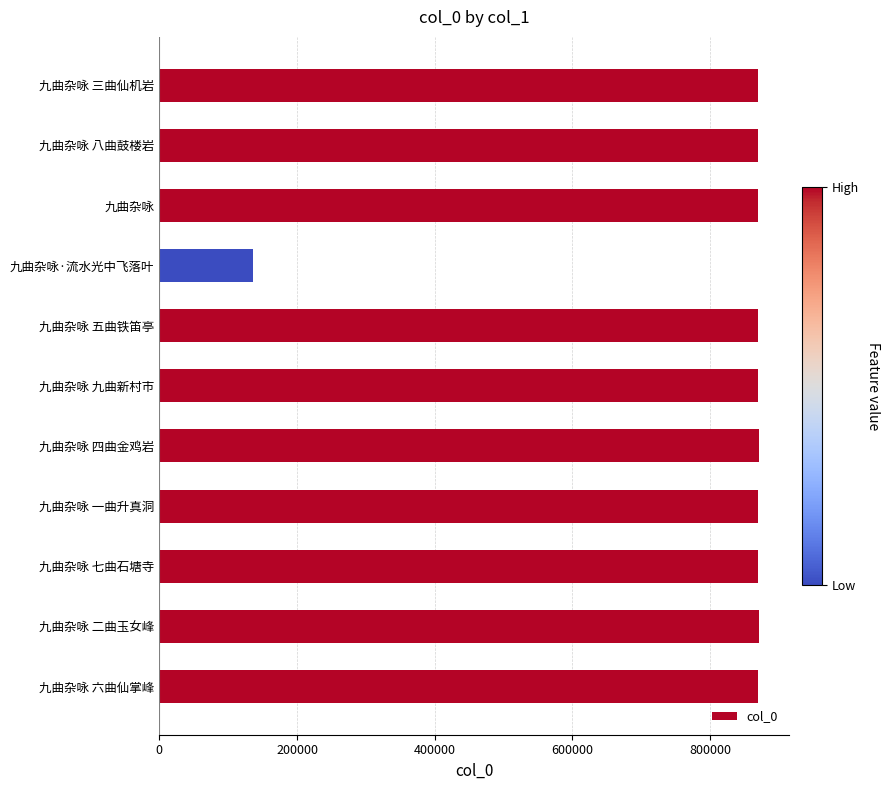

What is the sum of the values at 九曲杂咏 六曲仙掌峰 and 九曲杂咏·流水光中飞落叶?

1006923